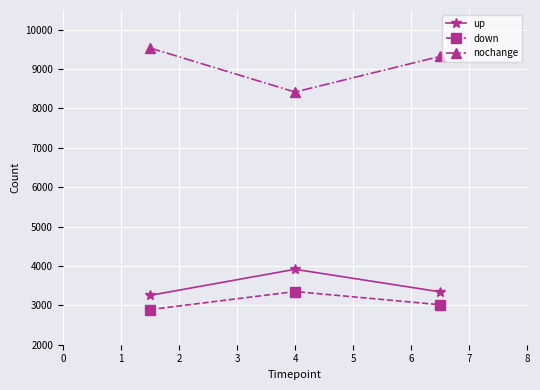

At how many categories does at least one series exceed 4728?

3